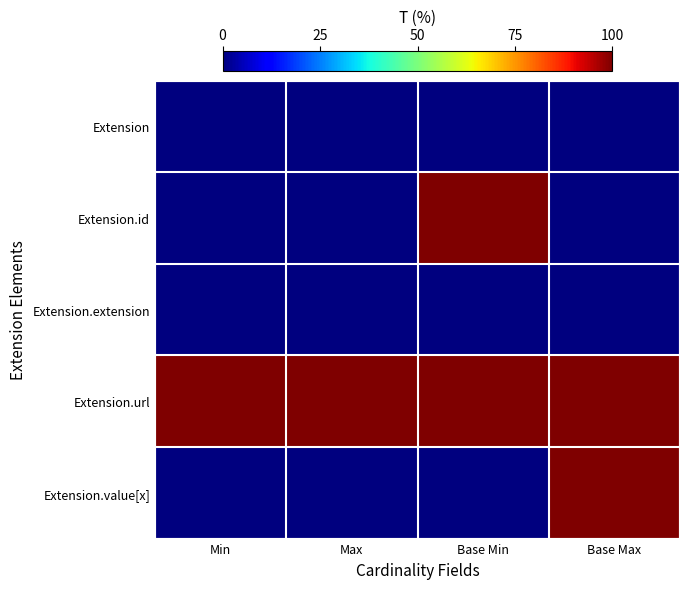

Between Max and Base Min, which series saw the biggest shift?

Extension.id